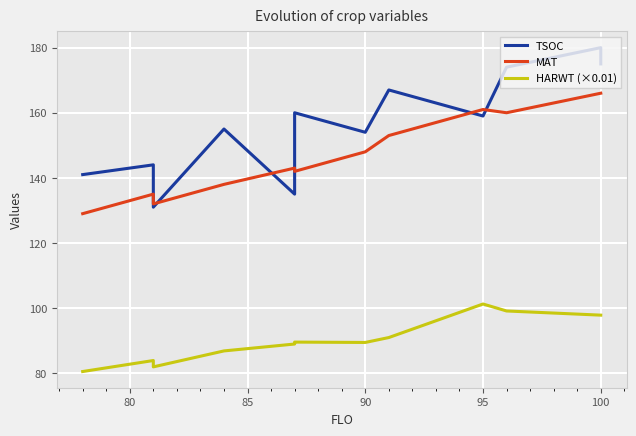

How many values in the MAT series are below 148?

7